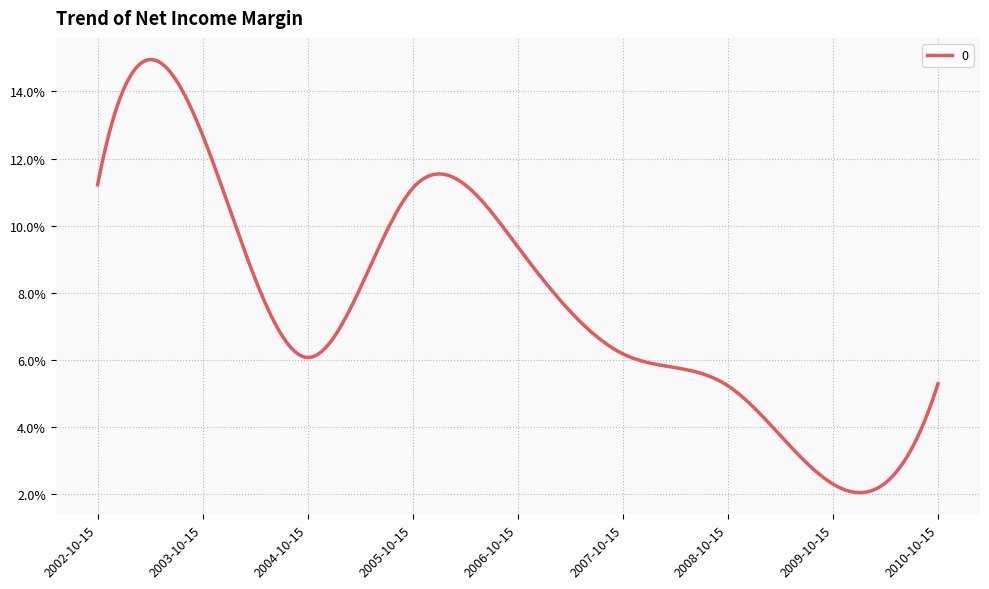

What is the sum of all values?

0.7